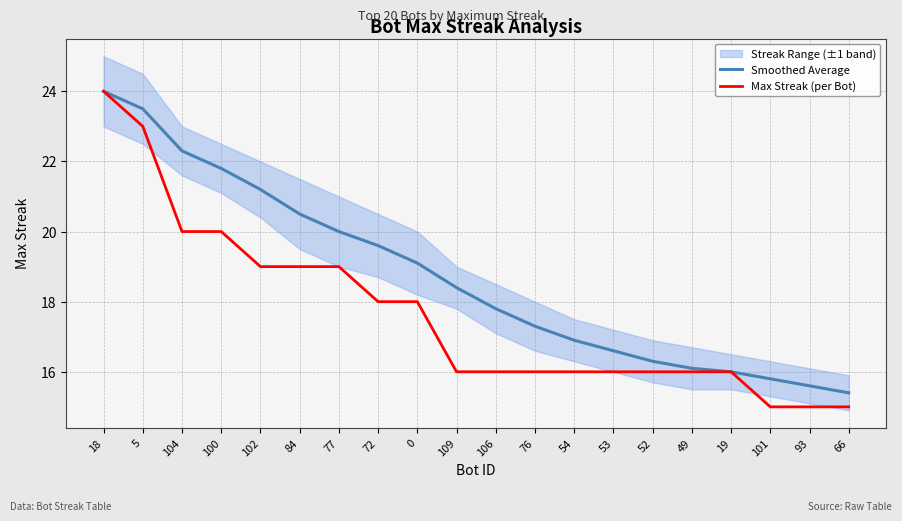

Count the number of categories in the chart.

20